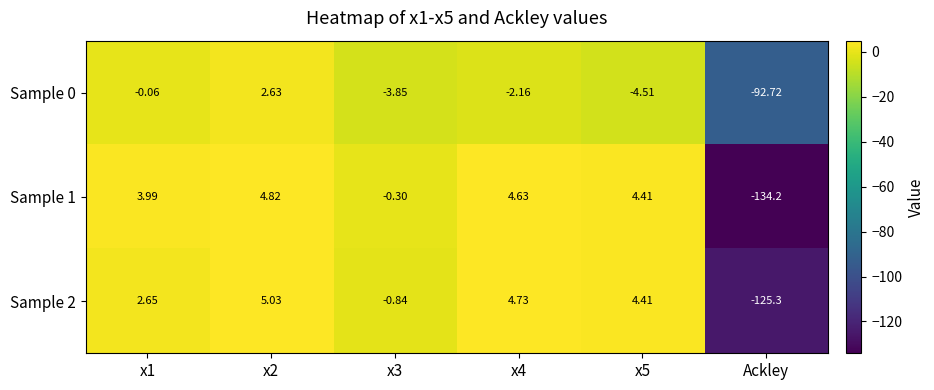

What is the minimum value shown in the chart?

-134.2